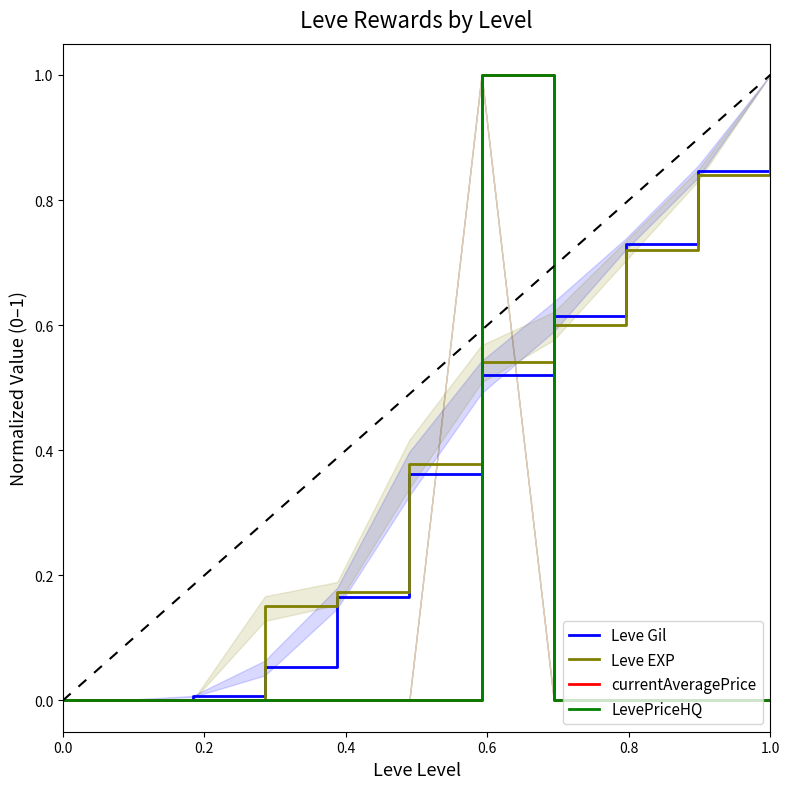

Is it true that LevePriceHQ equals 0.0 at 0.0?

True